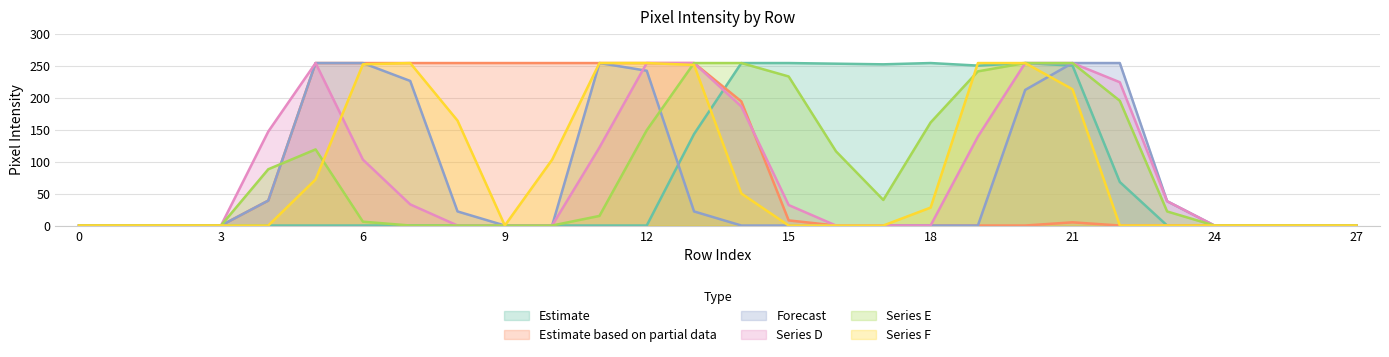

How many data points in col_9 are above 0?

13